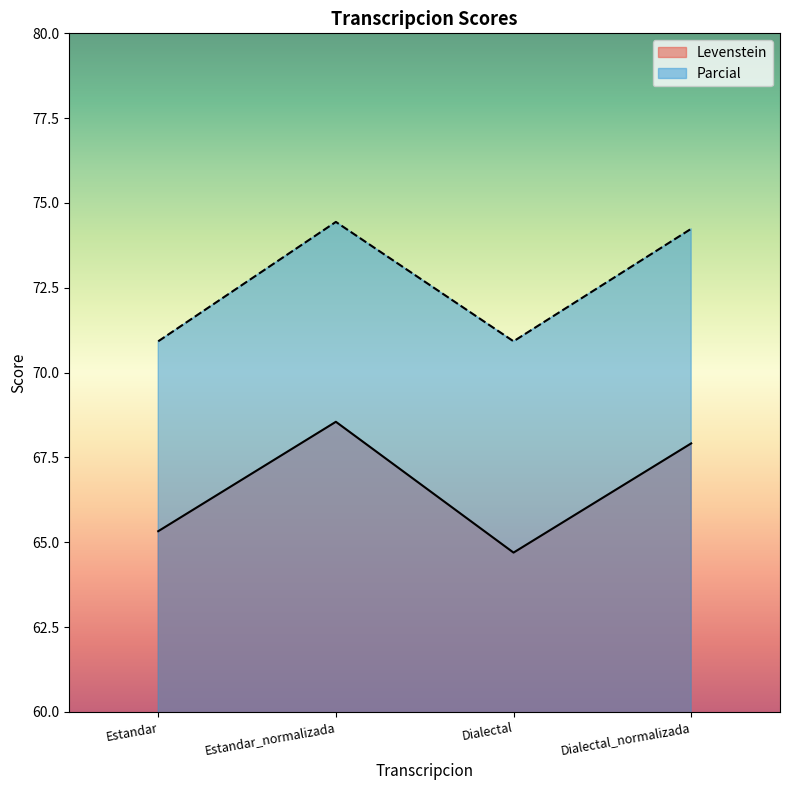

Is the value of Levenstein at Estandar greater than the value of Parcial at Dialectal?

No